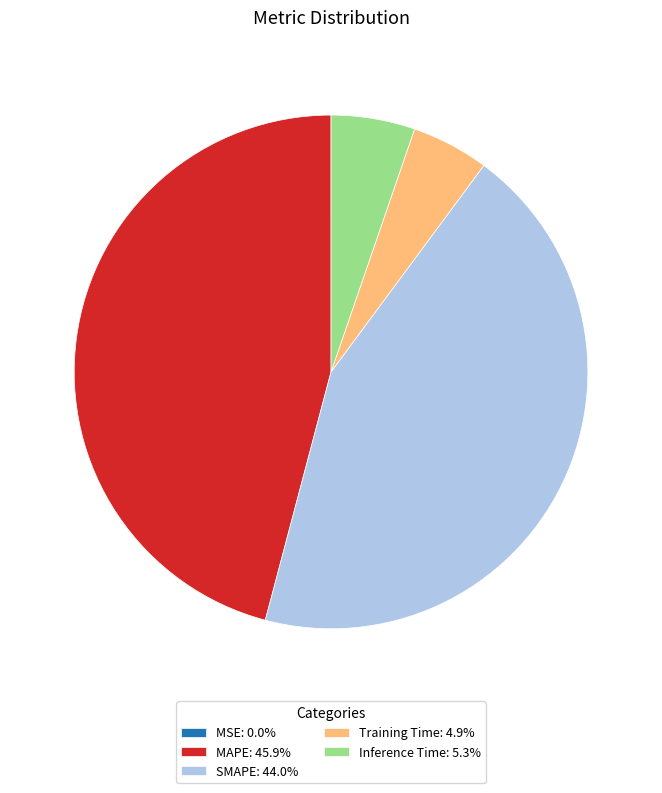

Is there a majority slice in this chart?

No